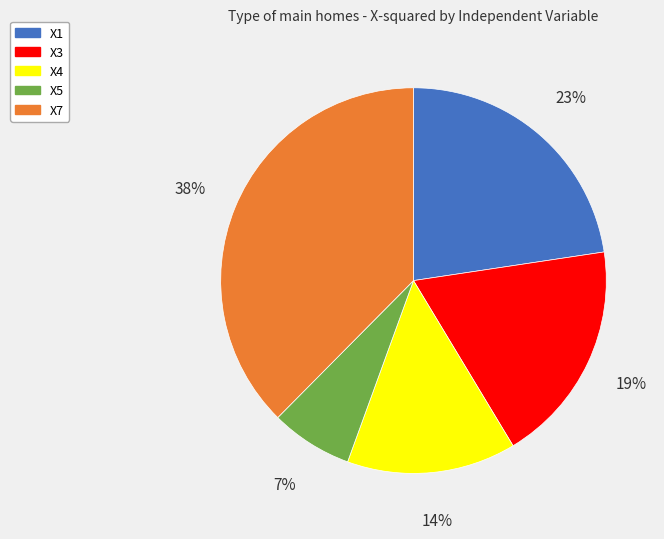

Does X5 represent more than half of the total?

No